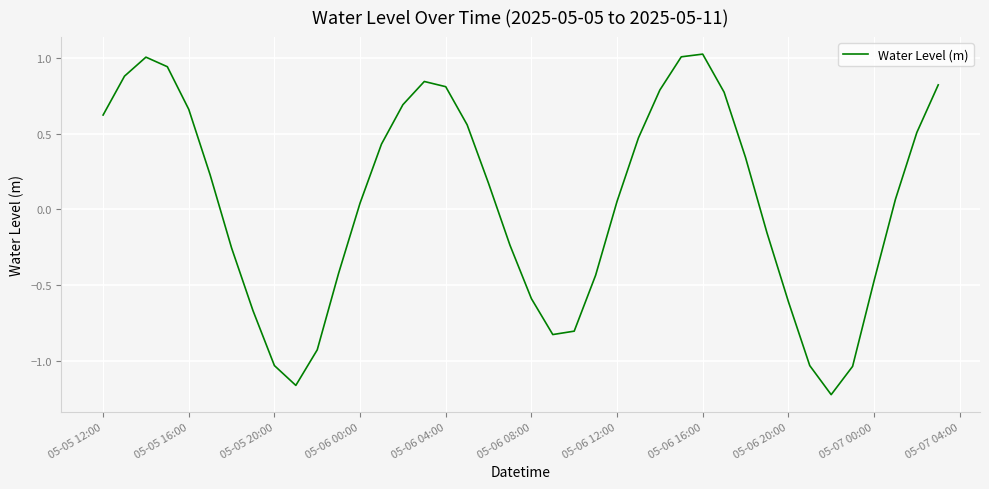

Reading right to left, what are all the values shown in this chart?

0.8	0.5	0.1	-0.5	-1.0	-1.2	-1.0	-0.6	-0.2	0.3	0.8	1.0	1.0	0.8	0.5	0.1	-0.4	-0.8	-0.8	-0.6	-0.2	0.2	0.6	0.8	0.8	0.7	0.4	0.0	-0.4	-0.9	-1.2	-1.0	-0.7	-0.3	0.2	0.7	0.9	1.0	0.9	0.6